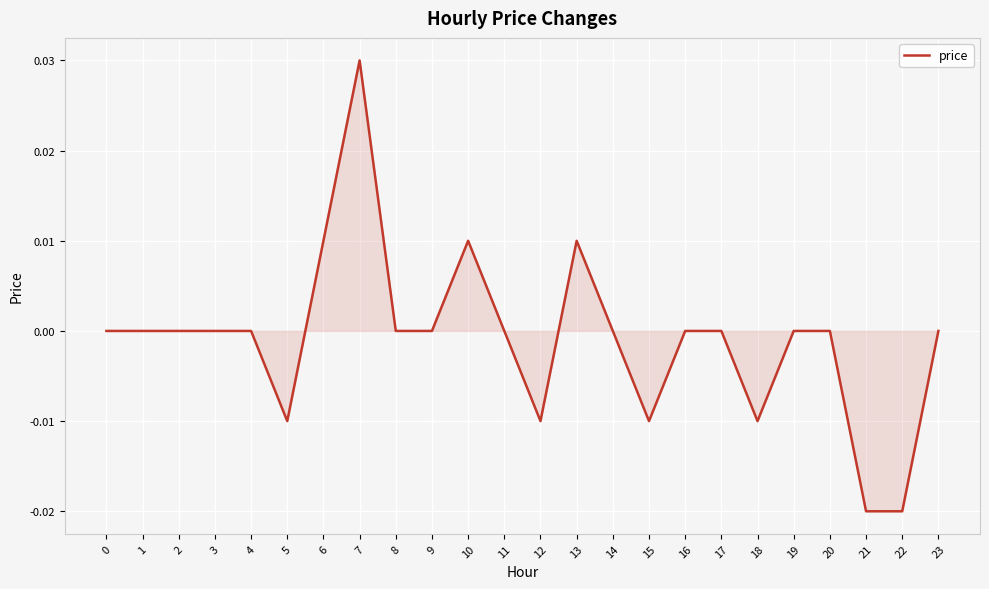

How many categories are shown in the chart?

24